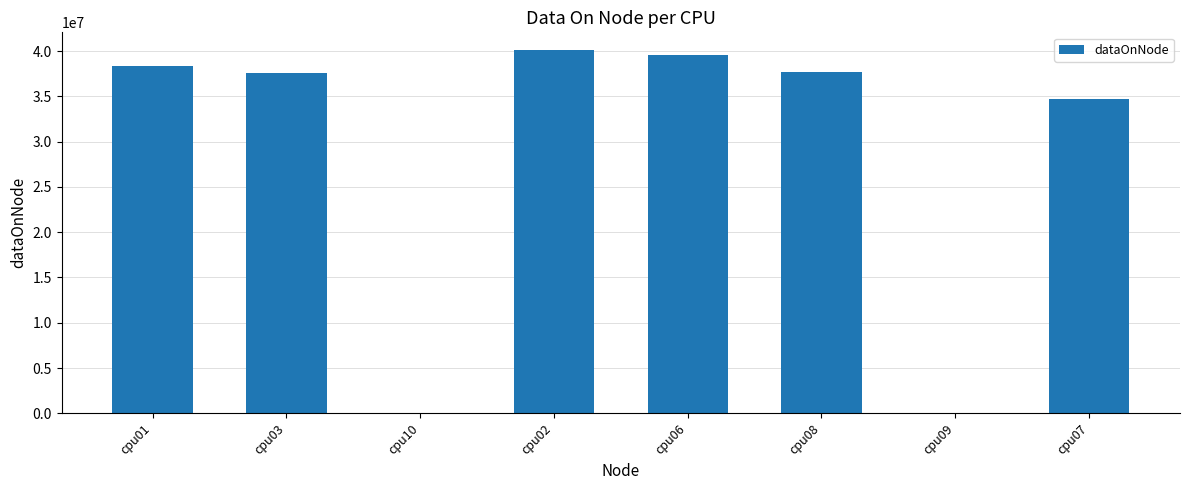

Are the bars grouped side by side (vs. stacked)?

No